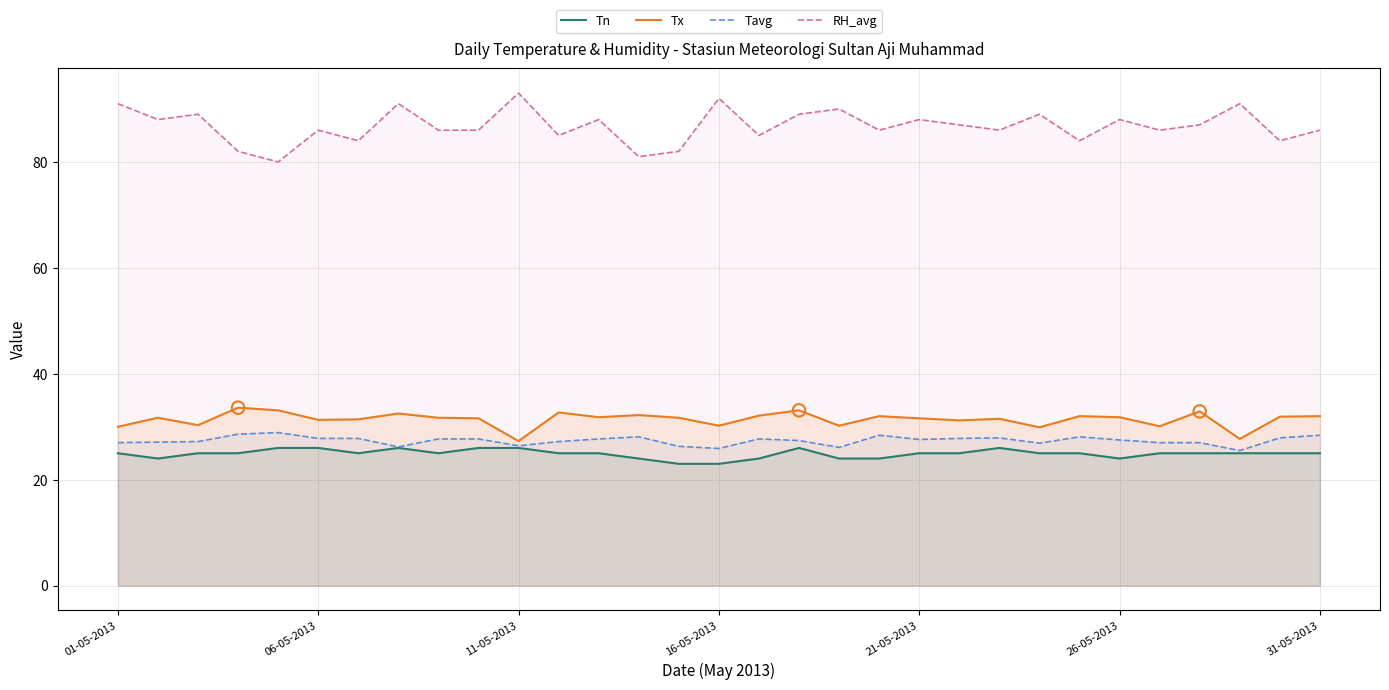

Which series has the largest Y range (max minus min)?

RH_avg